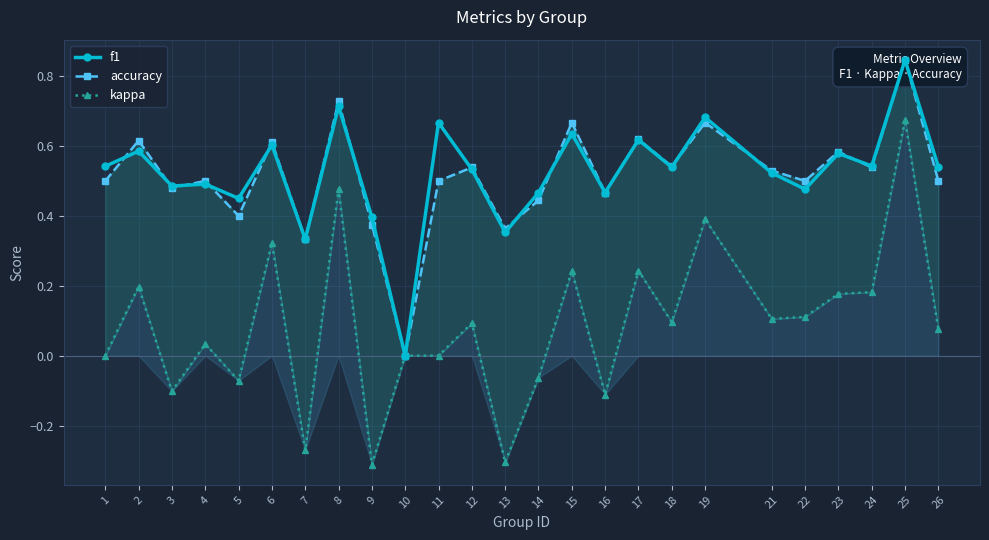

Between 1 and 15, which is larger?

15